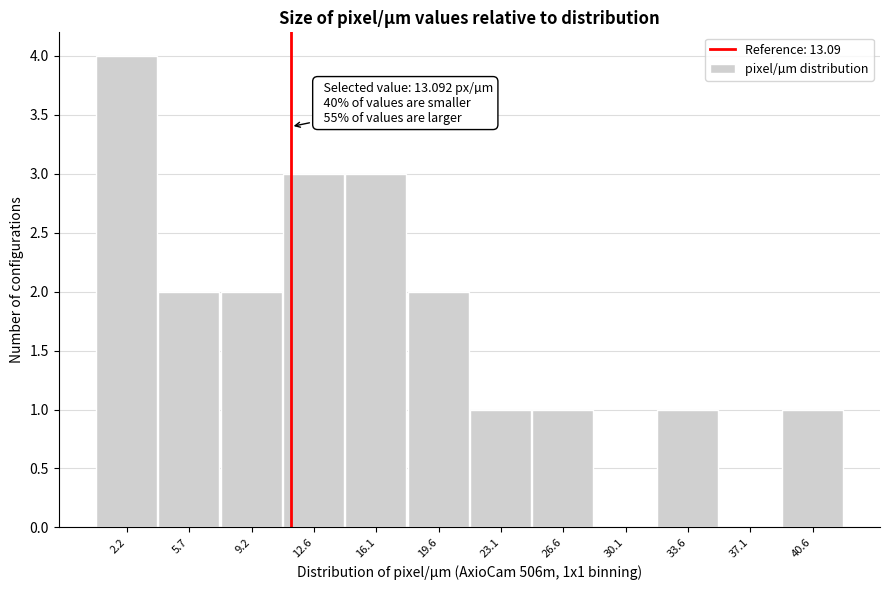

Reading left to right, extract all data points from this chart.

2.2=4	5.7=2	9.2=2	12.6=3	16.1=3	19.6=2	23.1=1	26.6=1	30.1=0	33.6=1	37.1=0	40.6=1